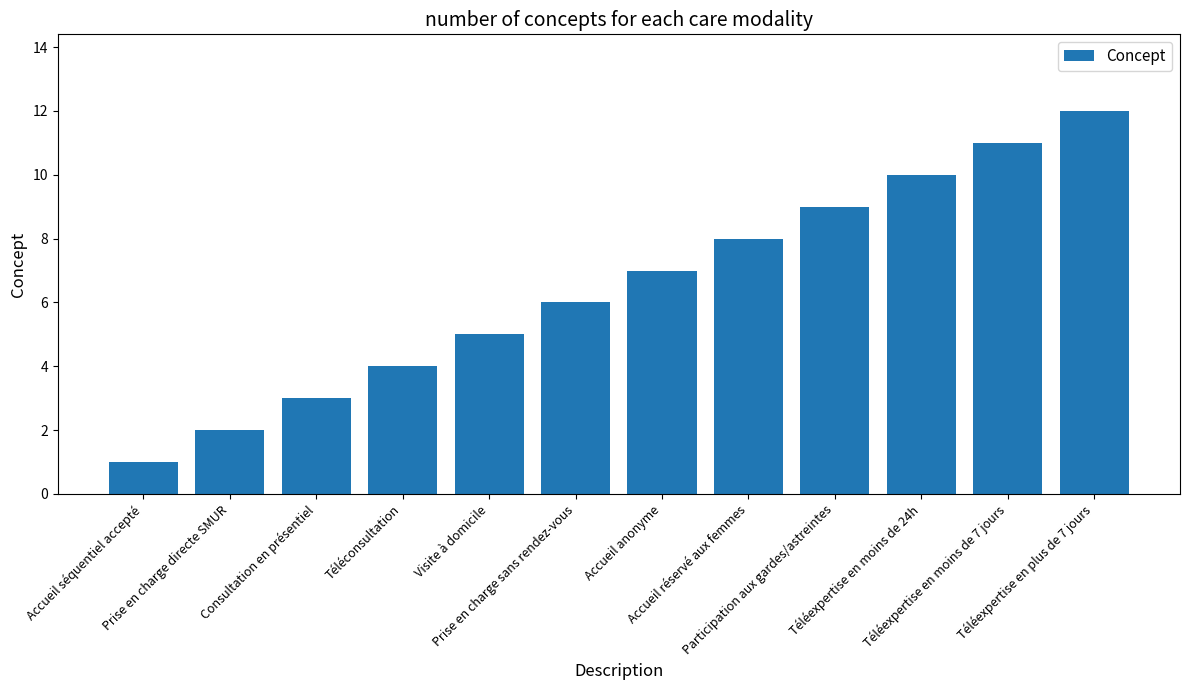

Are the bars grouped side by side (vs. stacked)?

No